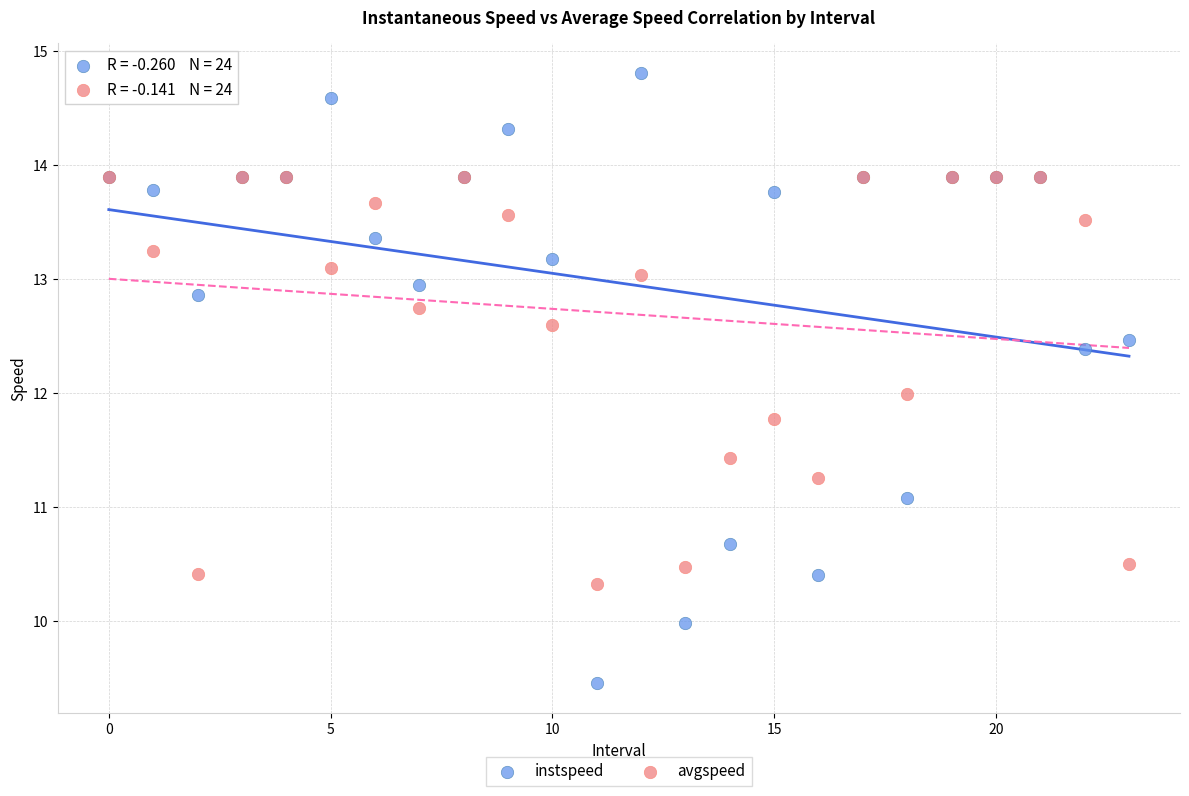

What are all the series names shown in the legend?

instspeed, avgspeed